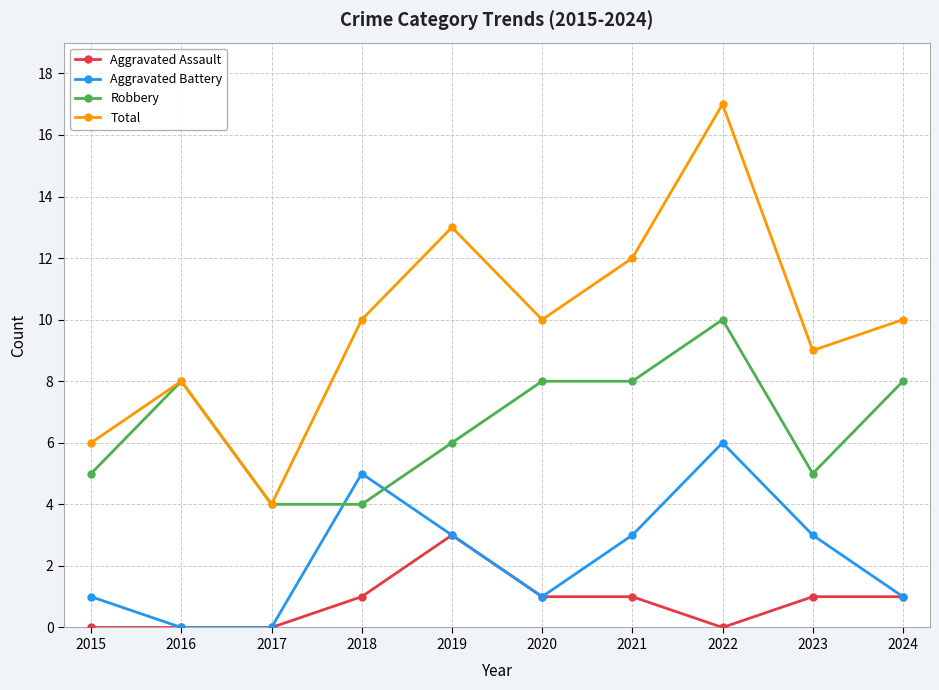

Which category has the highest value across all series?

2022